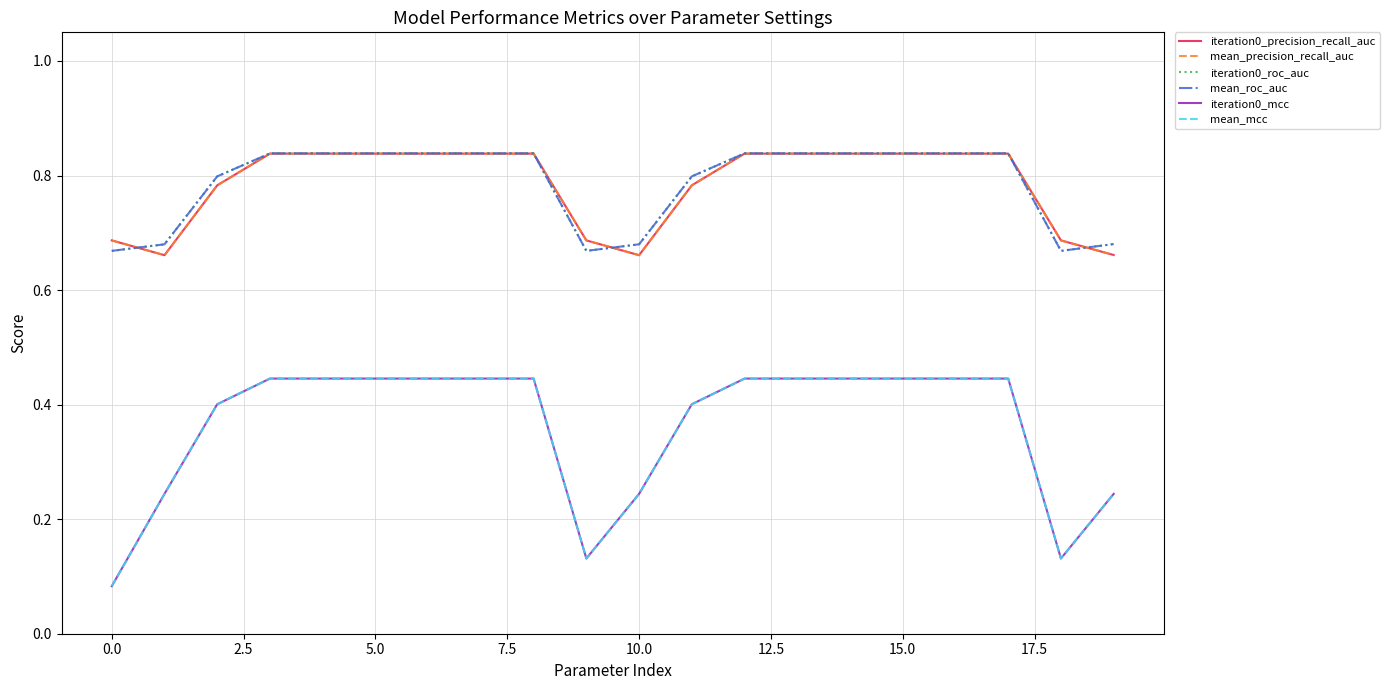

Does the chart have visible grid lines?

Yes